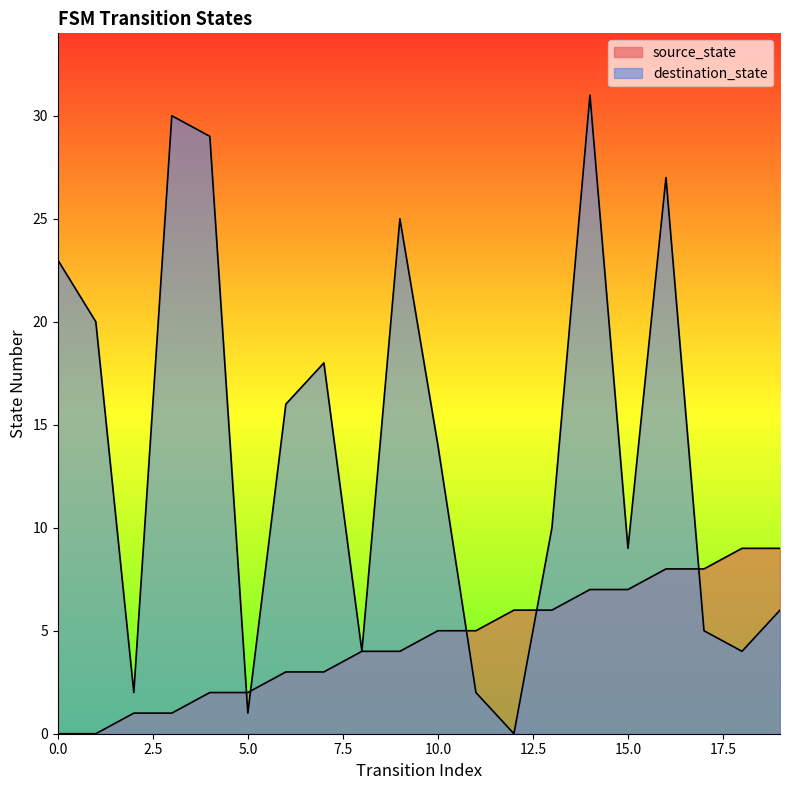

Between which two adjacent categories do destination_state and source_state first intersect?

4 and 5